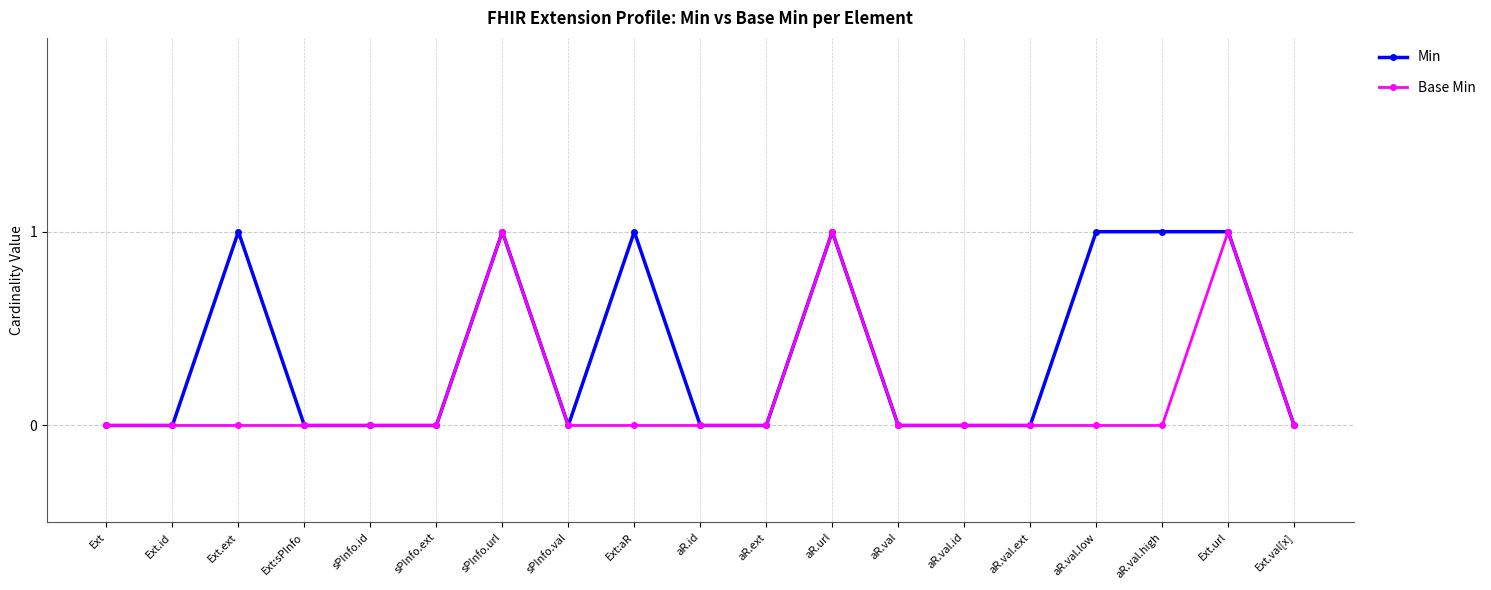

Which series has the largest total across all categories?

Min